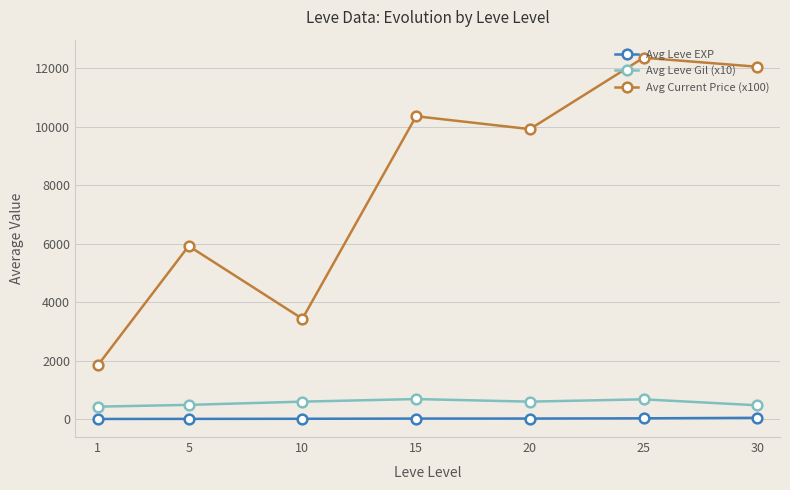

What is the value of the Avg Leve EXP point at the 4th from the left?

15.0